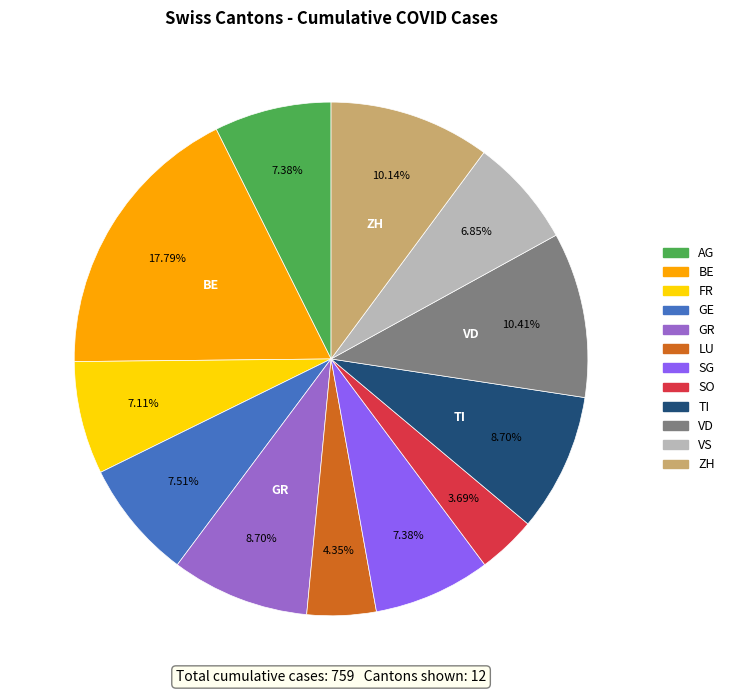

To the nearest percent, what percentage of the pie is TI?

9%